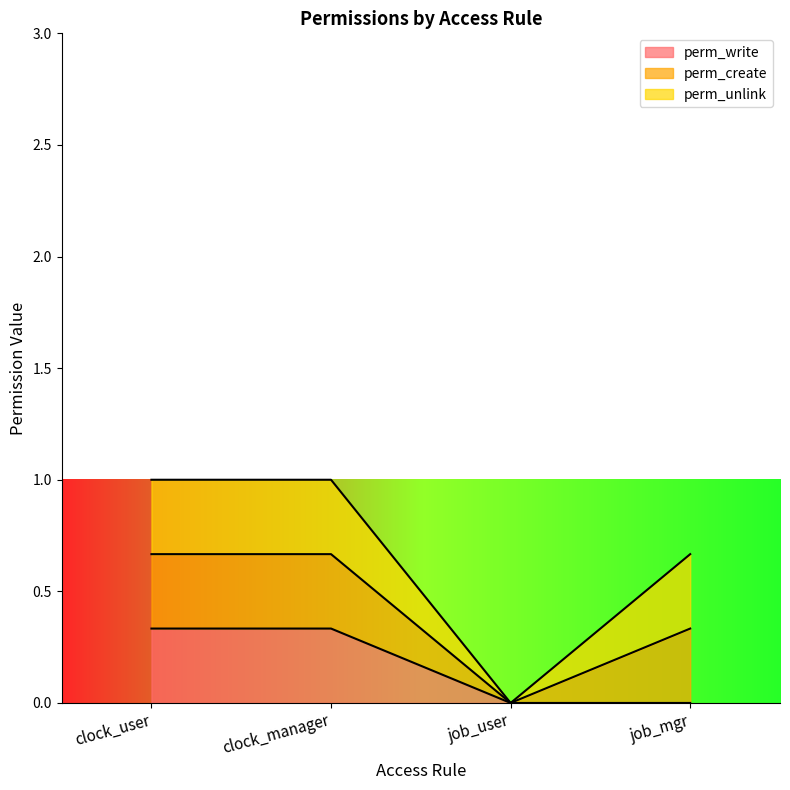

What are all the series names shown in the legend?

perm_write, perm_create, perm_unlink